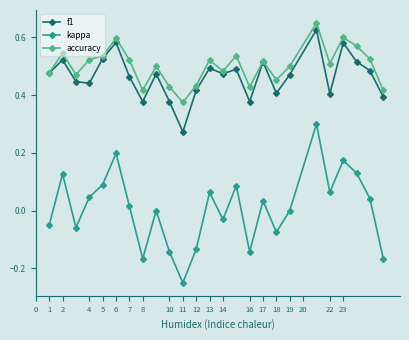

How many interior local peaks does the kappa series have?

8